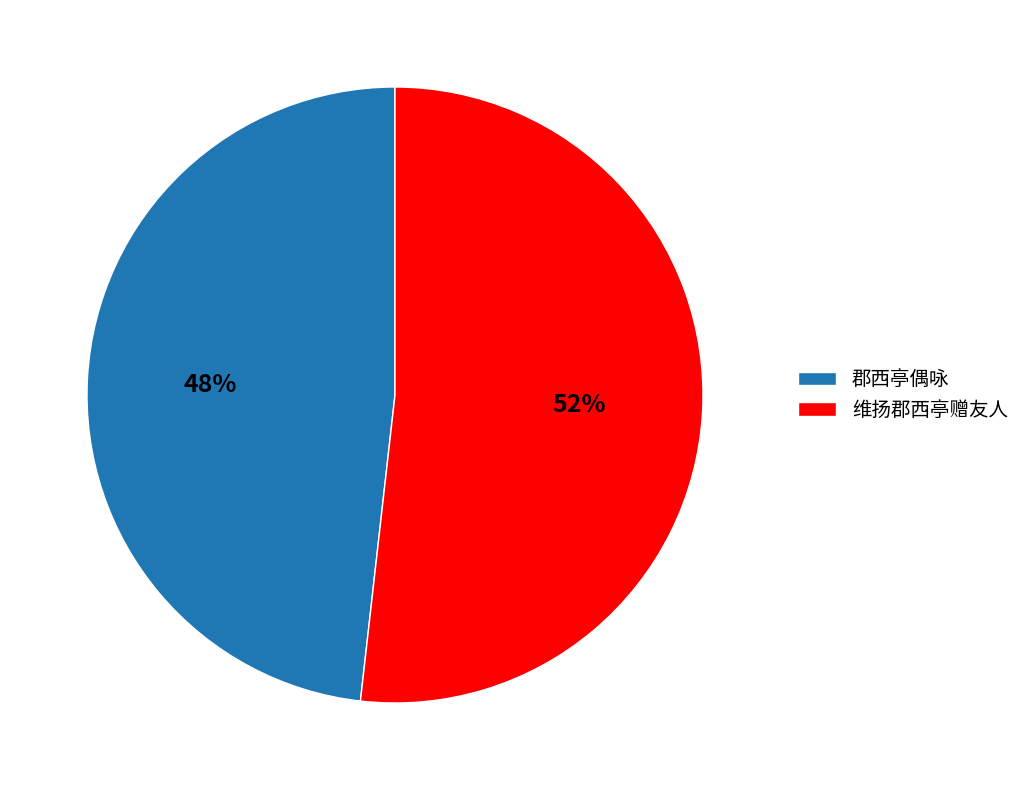

To the nearest percent, what percentage of the pie is 郡西亭偶咏?

48%